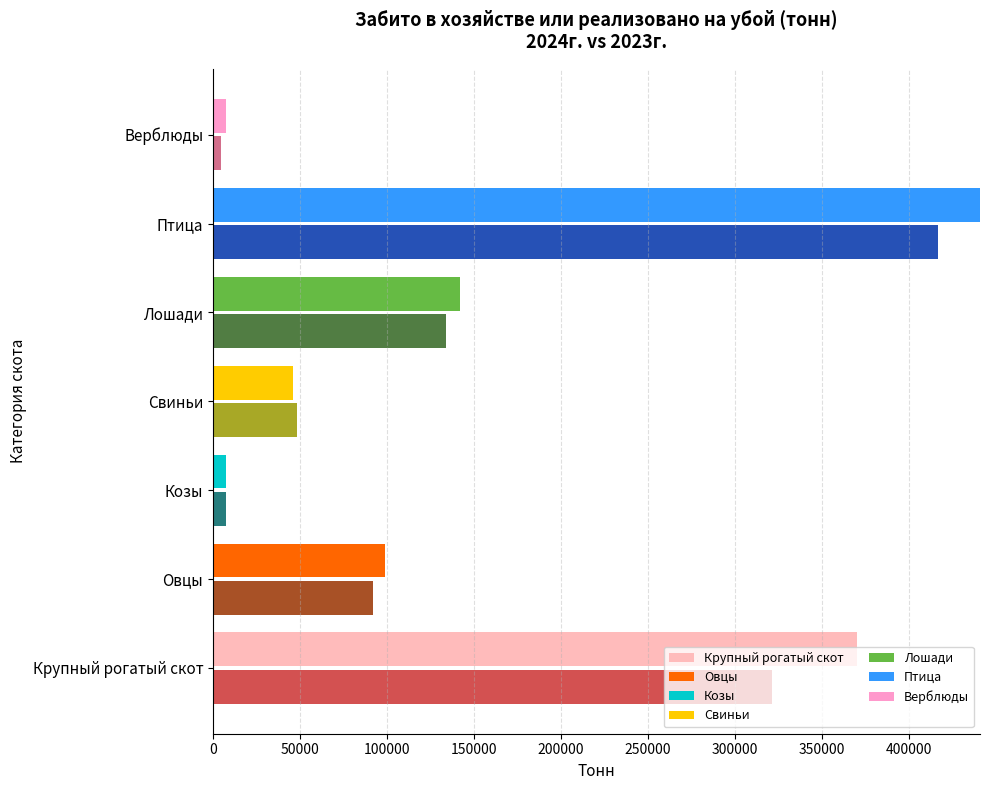

Reading right to left, list all the values displayed in this chart.

2024г.: 7458.6	440636.7	142088.7	45824.1	7645.7	98695.2	370217.1
2023г.: 4475.0	416710.5	134032.4	48412.4	7225.3	91914.3	320916.6